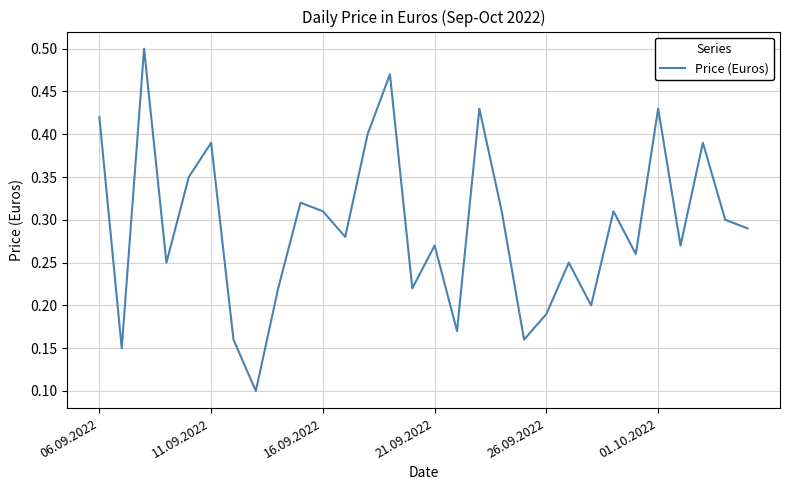

List the labels in order of value, smallest first.

7, 11.09.2022, 6, 19, 16, 20, 22, 8, 14, 21.09.2022, 21, 24, 15, 26, 11, 29, 28, 10, 18, 23, 9, 26.09.2022, 01.10.2022, 27, 12, 06.09.2022, 17, 25, 13, 16.09.2022